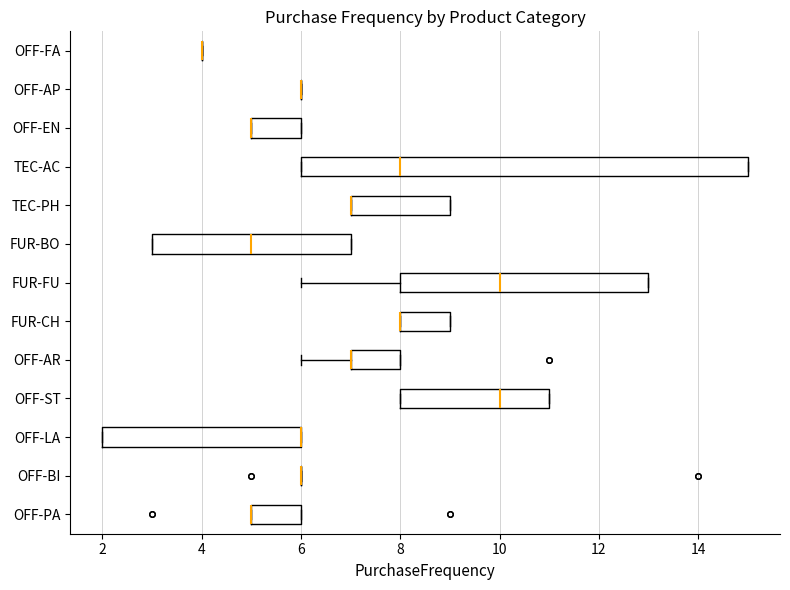

Which box is the widest, from its left edge to its right edge?

TEC-AC